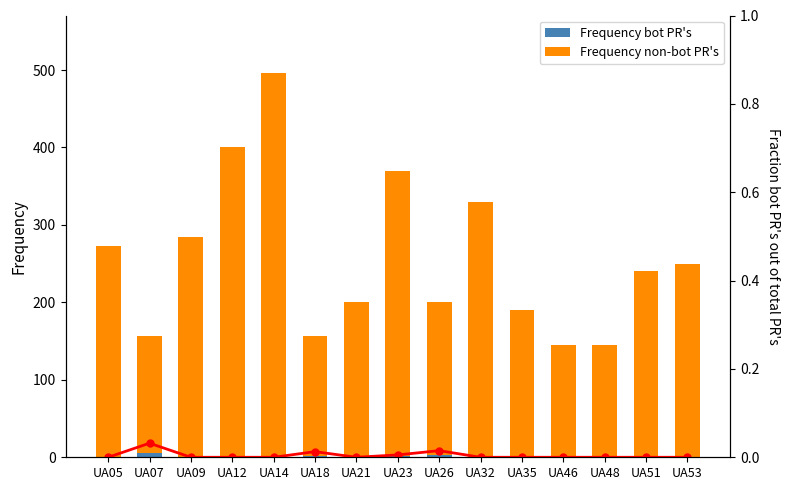

At which label does Frequency bot PR's reach its peak?

UA07